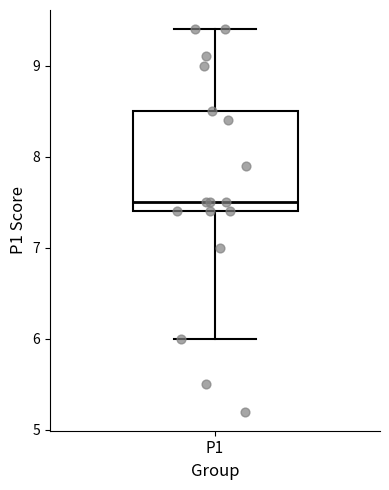

Transcribe this box plot: give where the median line is, the range the box spans, and where the two whiskers end, as read against the y-axis. The values are not printed on the chart, so give them approximately, as read against the axis.

median 7.5, box 7.4 to 8.5, whiskers 6.0 to 9.4